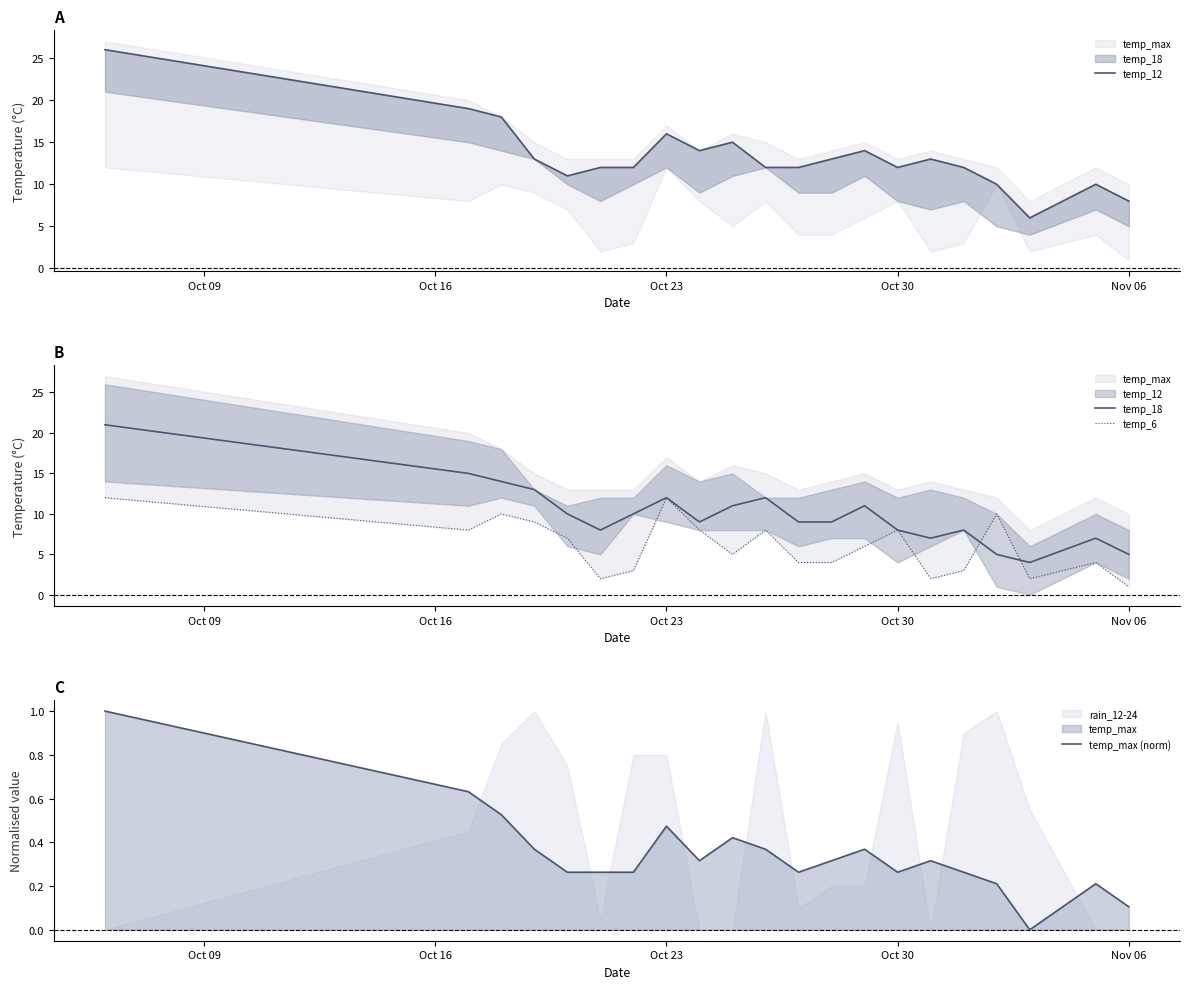

Is the value of temp_12 at Nov 06 greater than the value of temp_max (norm) at 14?

Yes